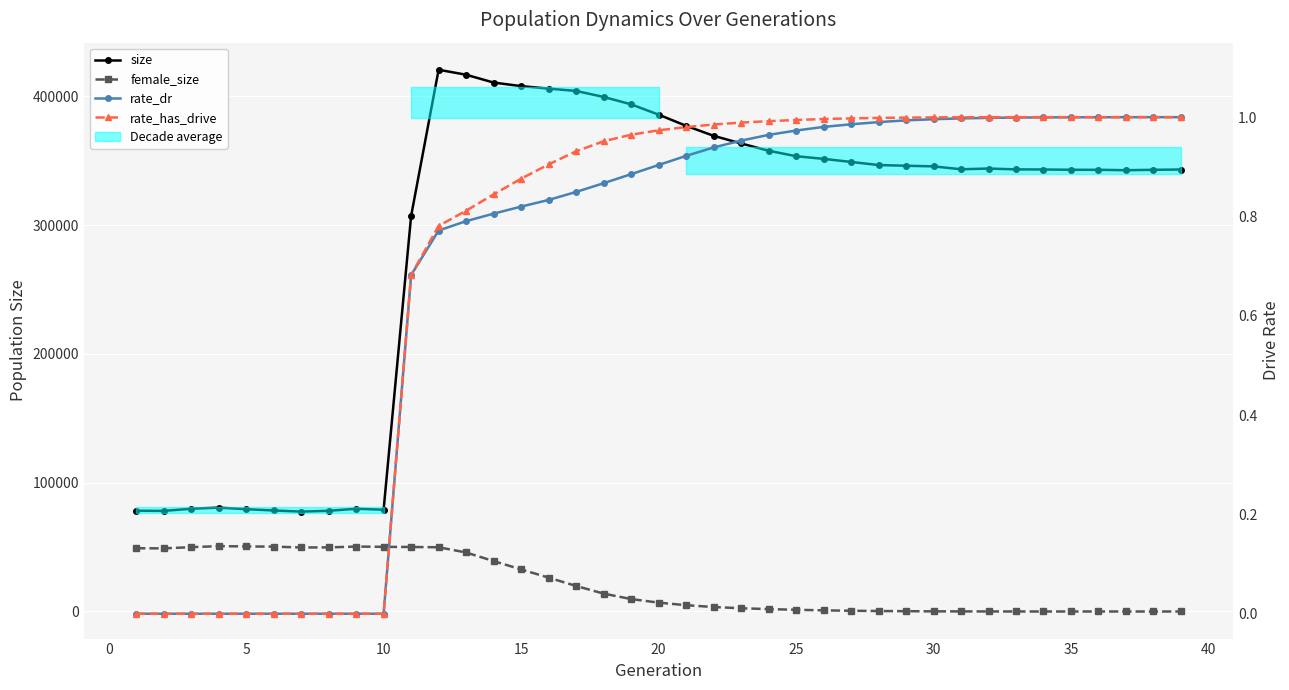

What is the value of the size point at the 4th from the left?

80643.0